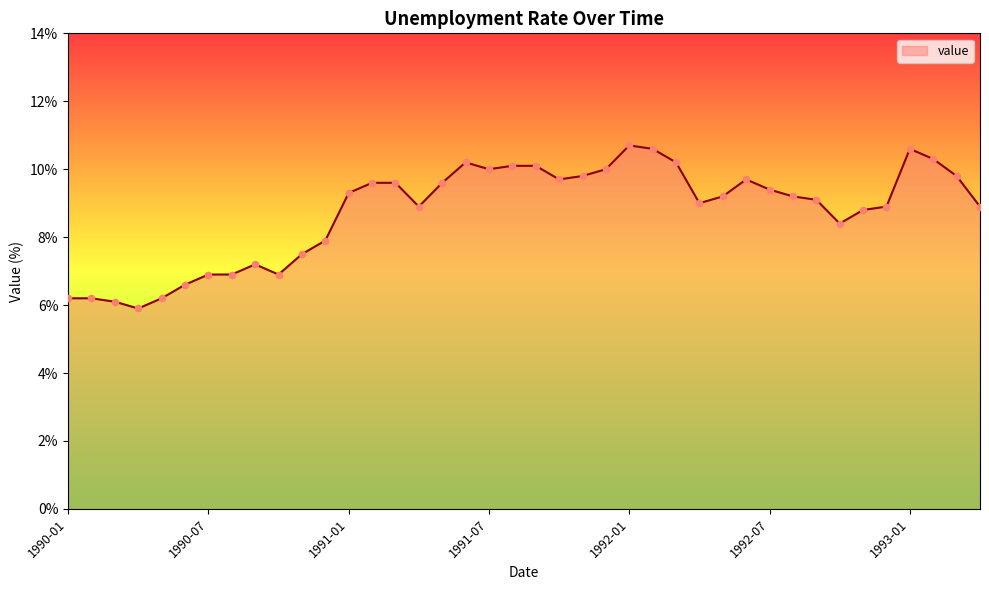

What is the greatest value displayed?

10.7